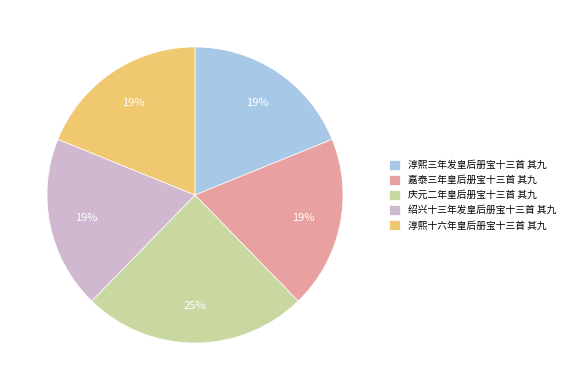

Approximately how many times larger is the value at 淳熙三年发皇后册宝十三首 其九 compared to 庆元二年皇后册宝十三首 其九?

0.8